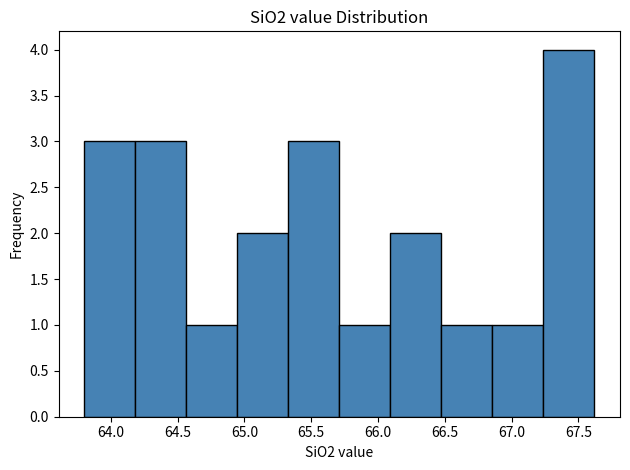

Reading left to right, transcribe this chart: for each bar, give the range it covers on the x-axis and its height. Neither the bar edges nor the heights are printed on the chart, so give them approximately, as read against the axes.

63.80 to 64.20: 3
64.20 to 64.55: 3
64.55 to 64.95: 1
64.95 to 65.35: 2
65.35 to 65.70: 3
65.70 to 66.10: 1
66.10 to 66.45: 2
66.45 to 66.85: 1
66.85 to 67.25: 1
67.25 to 67.60: 4